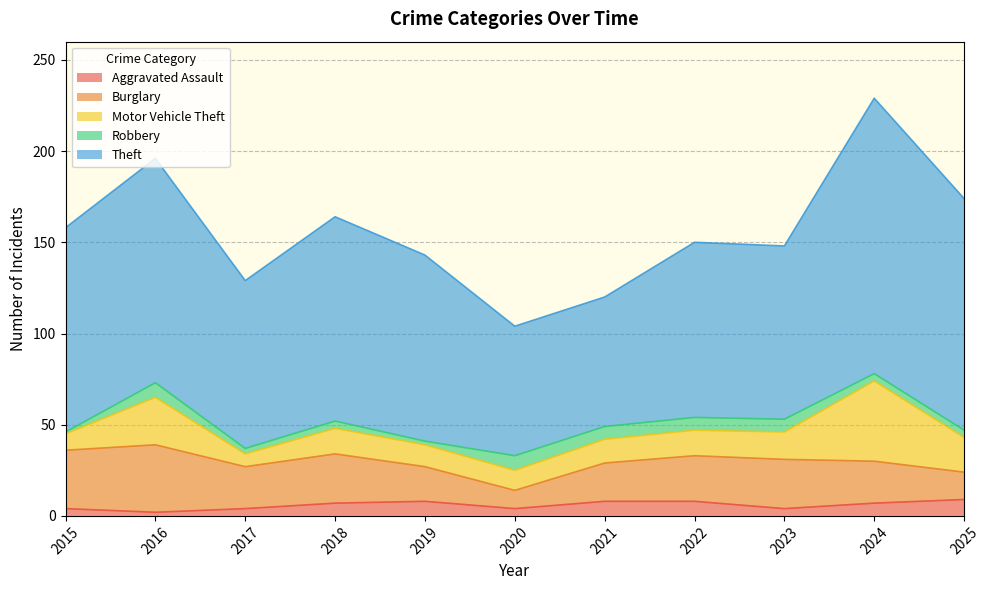

List the series in order of their peak value, highest first.

Theft, Motor Vehicle Theft, Burglary, Aggravated Assault, Robbery